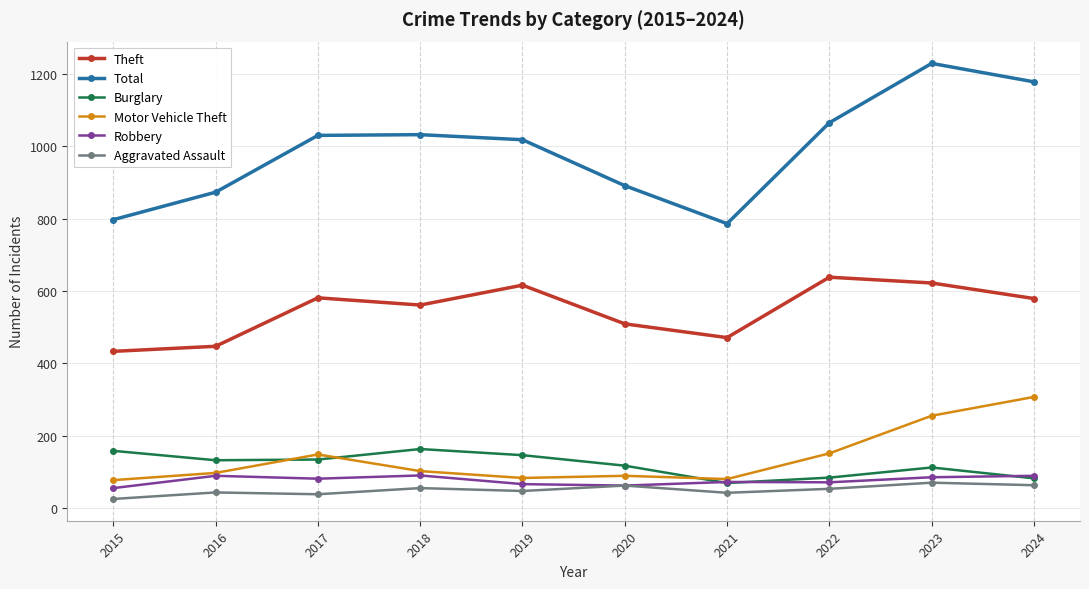

At 2017, list the series in order from largest to smallest.

Total, Theft, Motor Vehicle Theft, Burglary, Robbery, Aggravated Assault